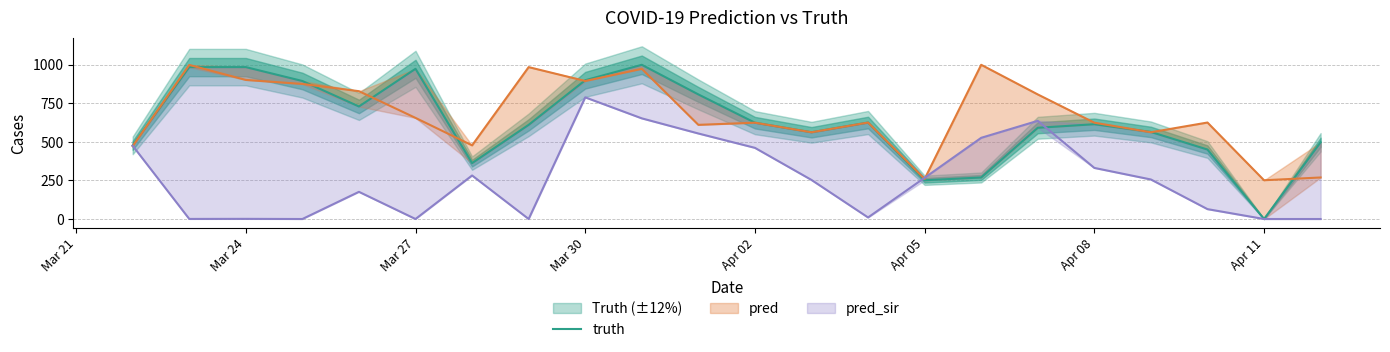

How many interior local valleys (lower than both neighbors) does the data have?

5